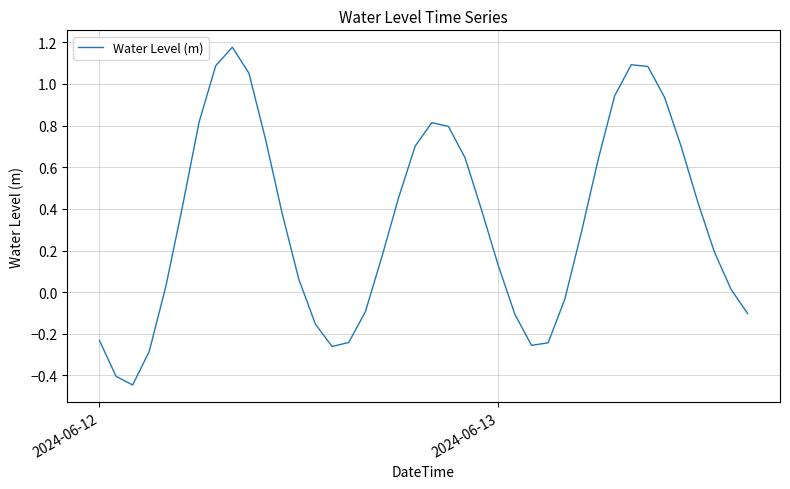

How many series are shown in this chart?

1